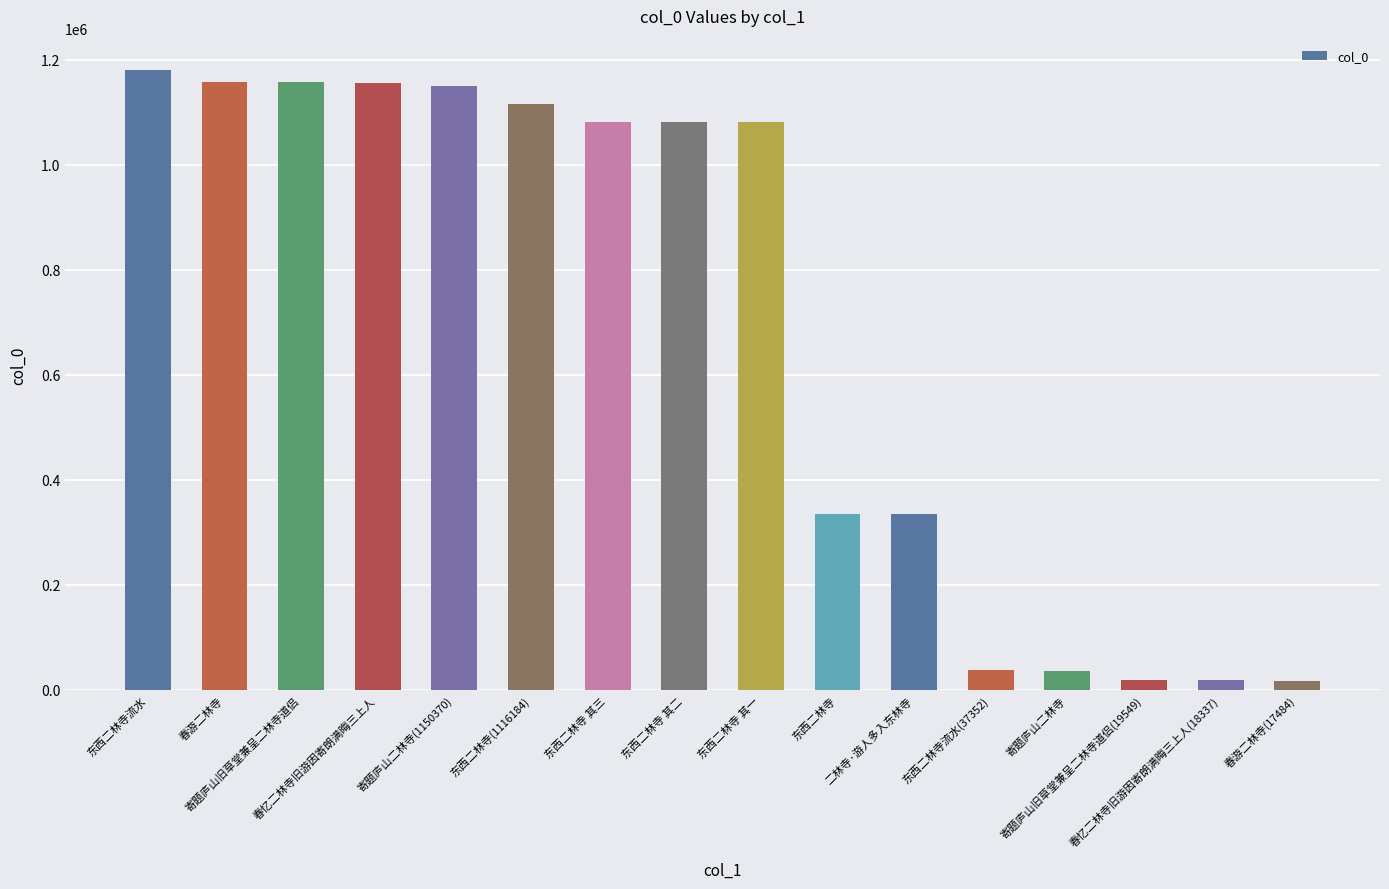

What is the value of the 2nd bar from the left?

1157421